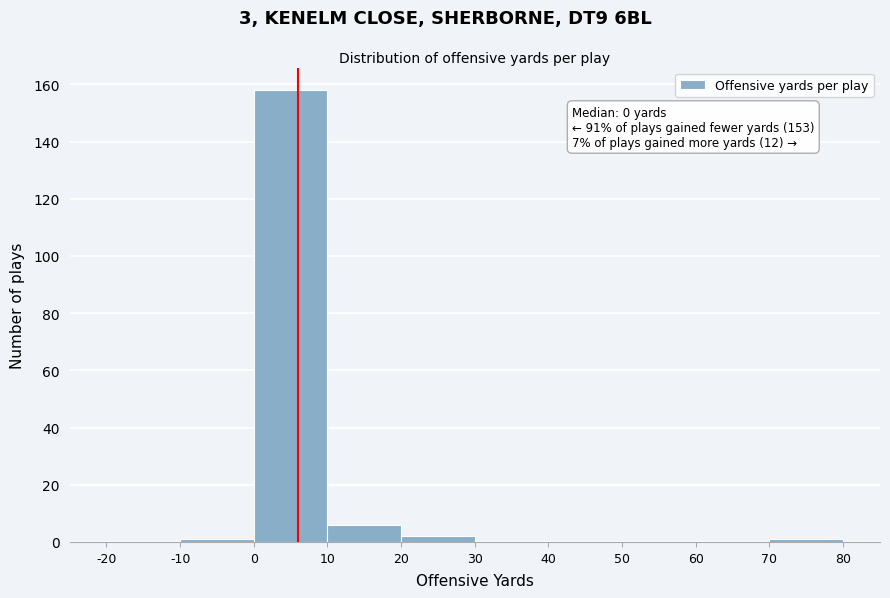

Over which range of the x-axis is the bar tallest?

0 to 10